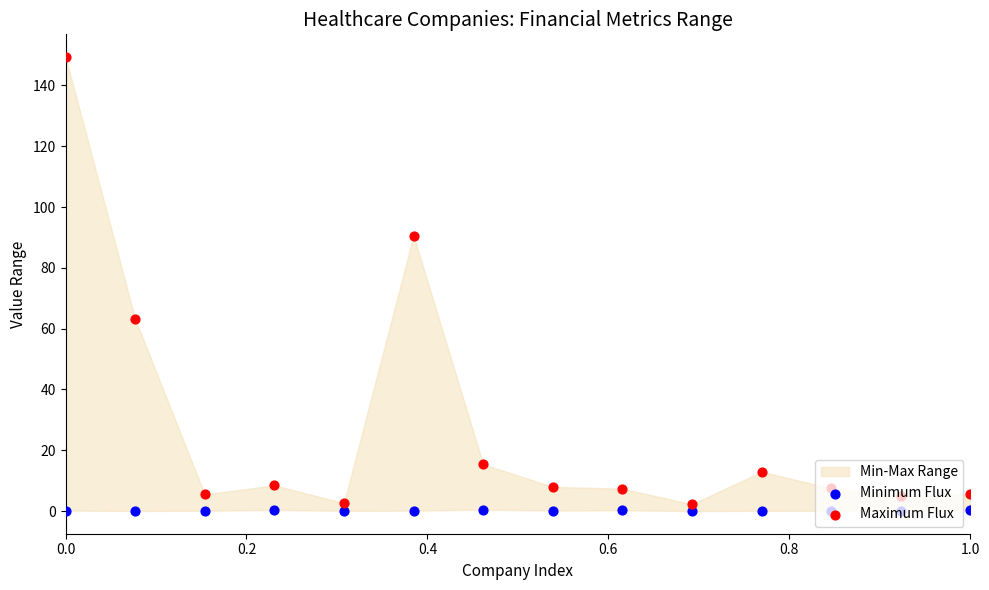

Which series reaches the maximum Y coordinate?

Maximum Flux